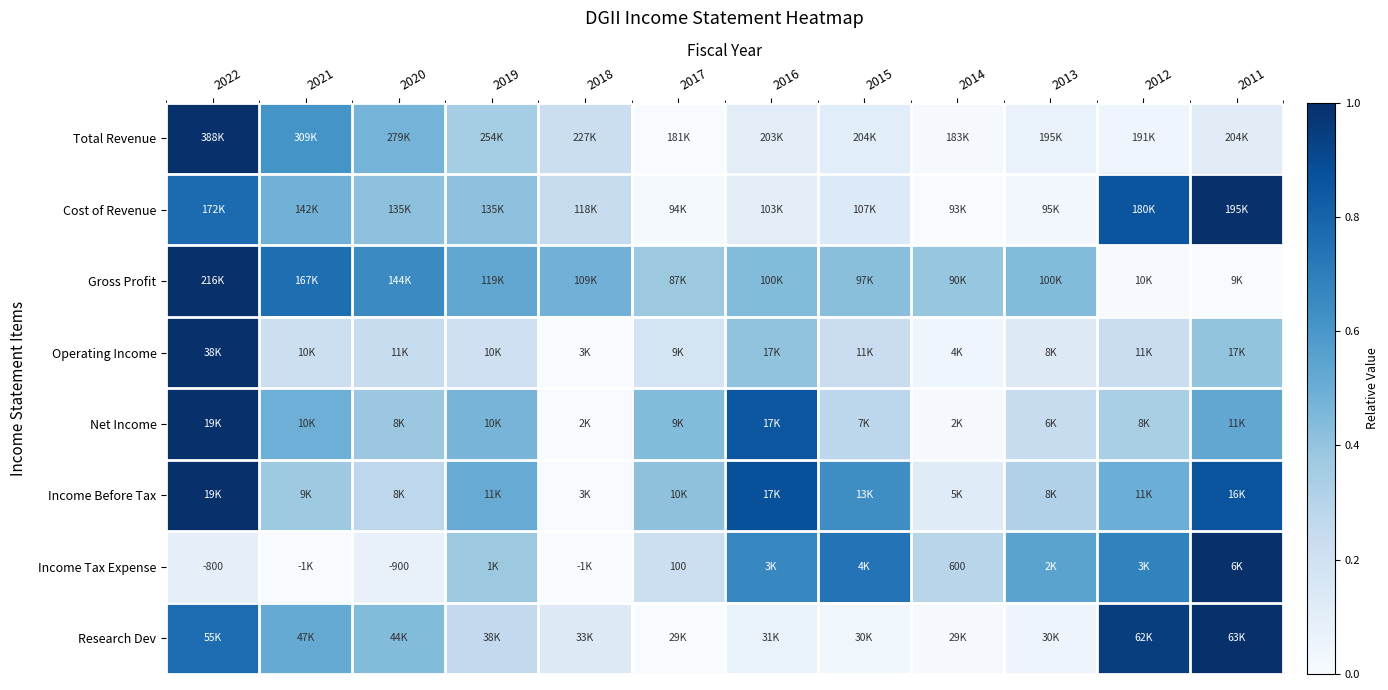

What is the difference between the second highest and minimum values in the Operating Income series?

0.4